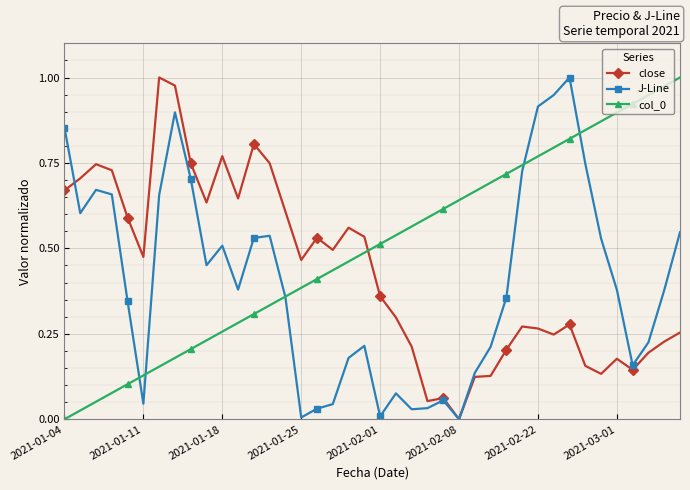

True or false: col_0 and close cross at least once.

True